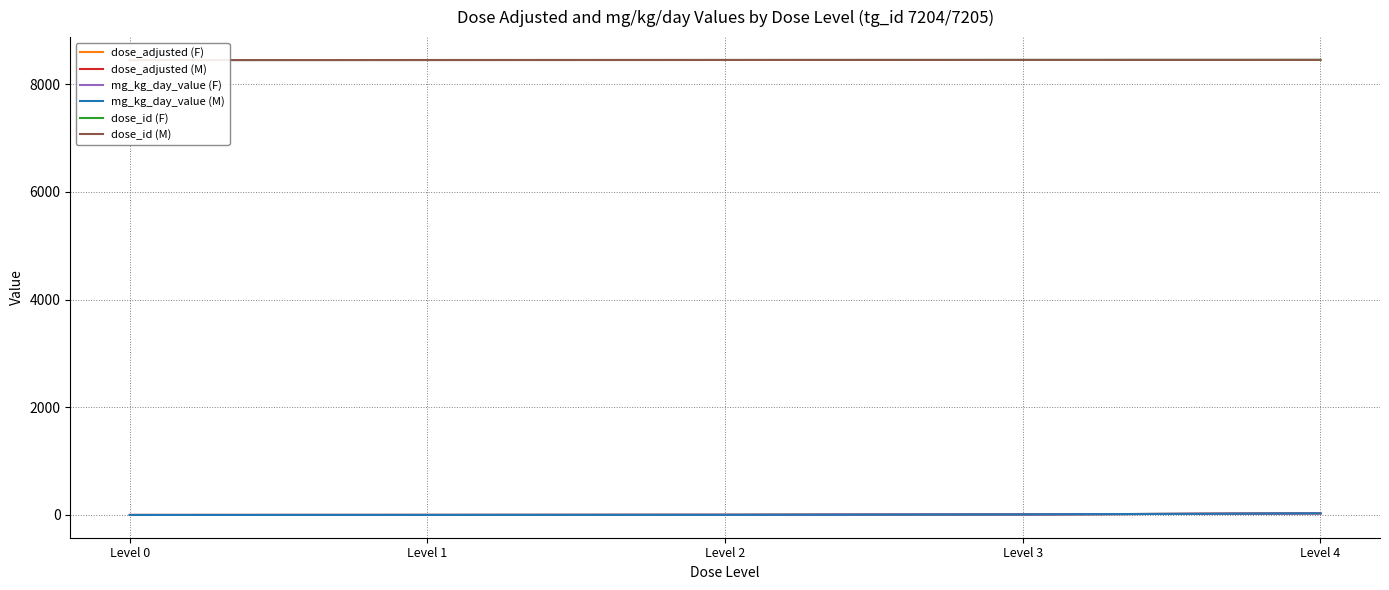

What is the sum of all dose_adjusted (M) values?

44